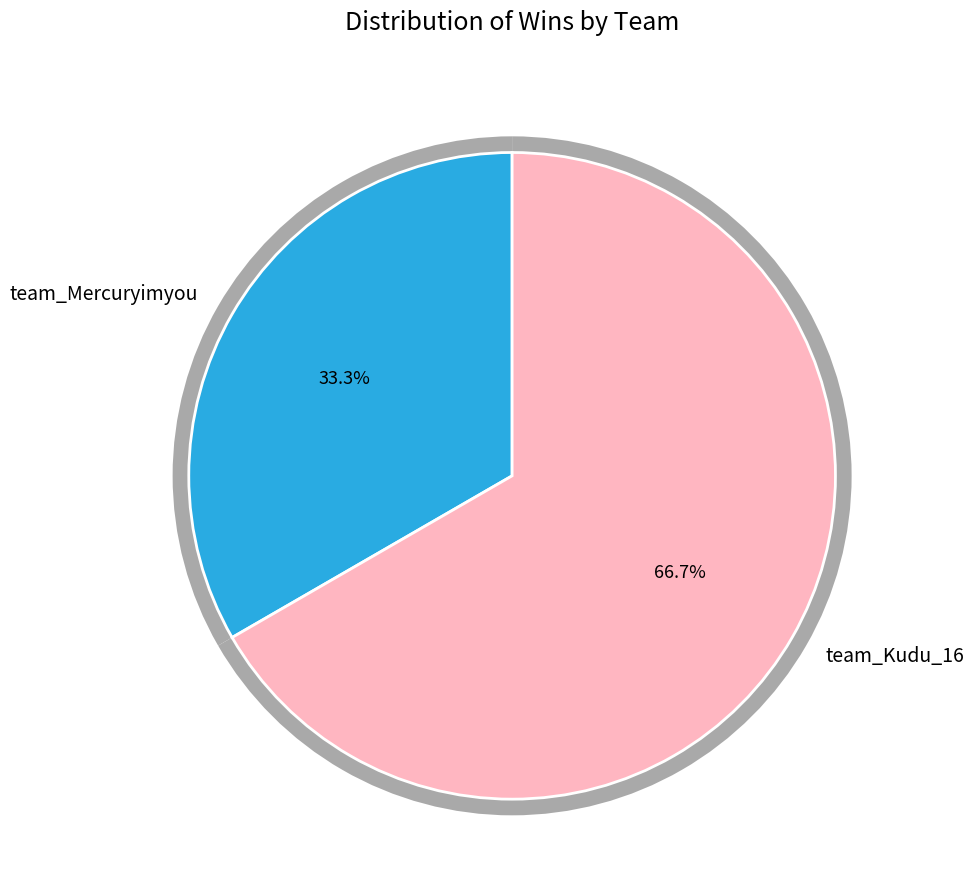

Does team_Kudu_16 account for over 50% of the chart?

Yes